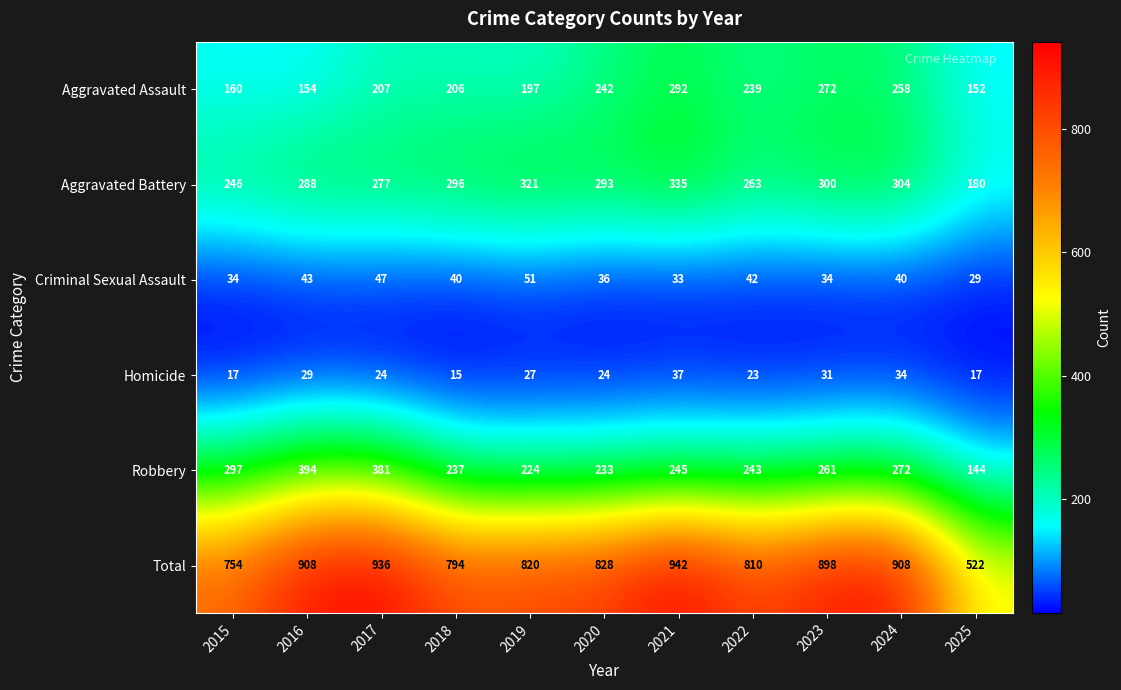

True or false: Homicide has a value of 31 at 2023.

True